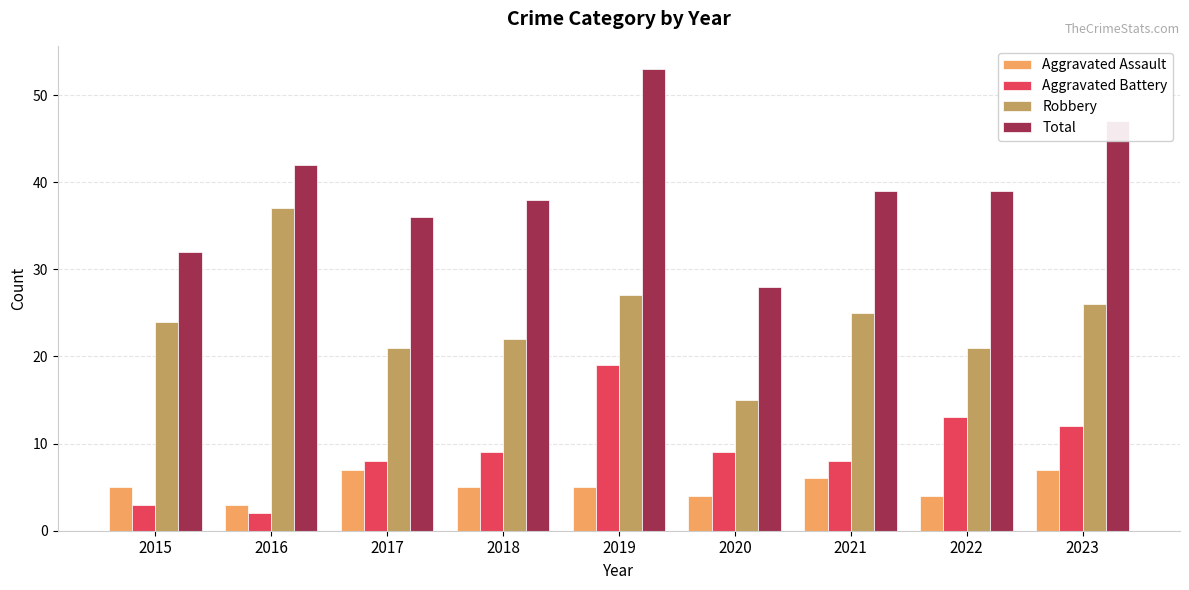

Reading left to right, extract all data points from this chart.

Aggravated Assault: 5	3	7	5	5	4	6	4	7
Aggravated Battery: 3	2	8	9	19	9	8	13	12
Robbery: 24	37	21	22	27	15	25	21	26
Total: 32	42	36	38	53	28	39	39	47